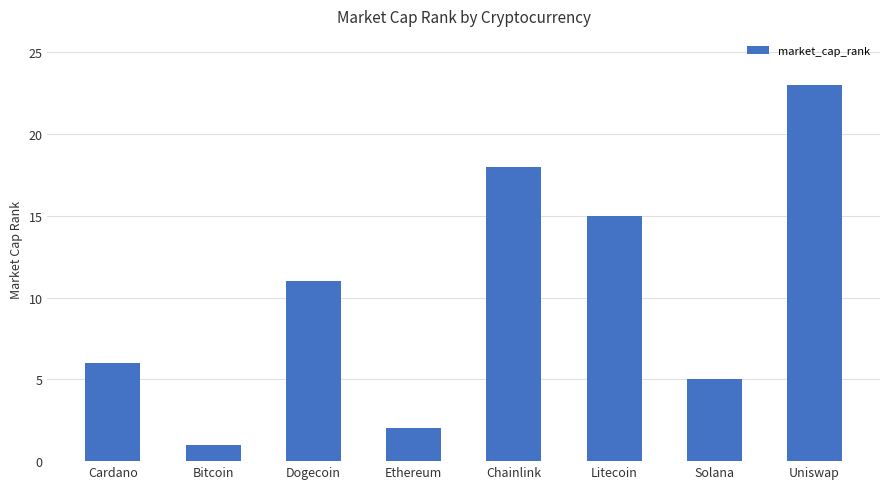

The chart shows a value of 1 at Bitcoin. True or false?

True